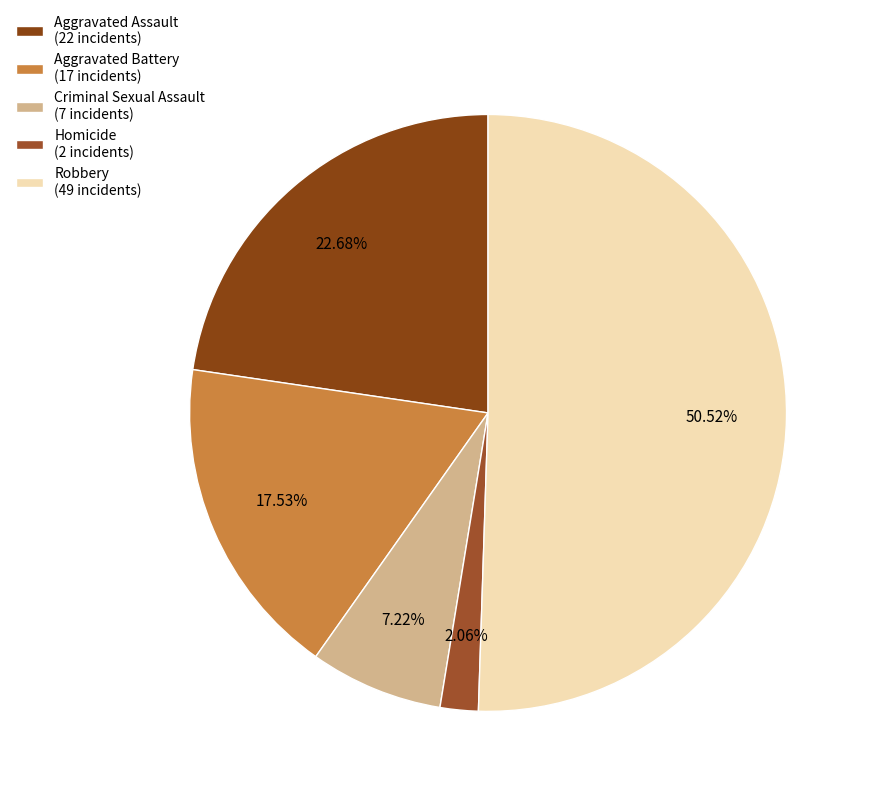

To the nearest percent, what is the difference between the largest and smallest slice percentages?

48%